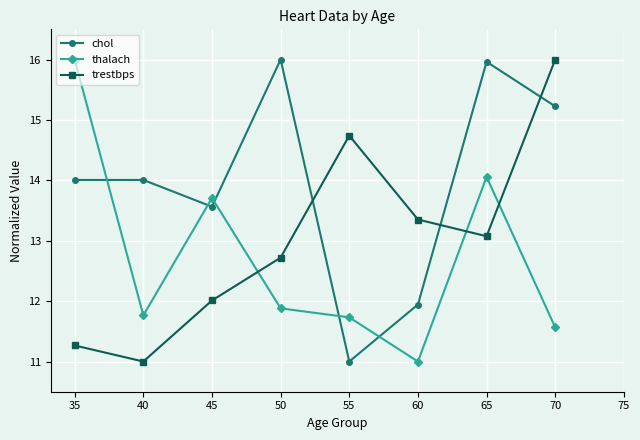

Which category has the highest value in the thalach series?

35